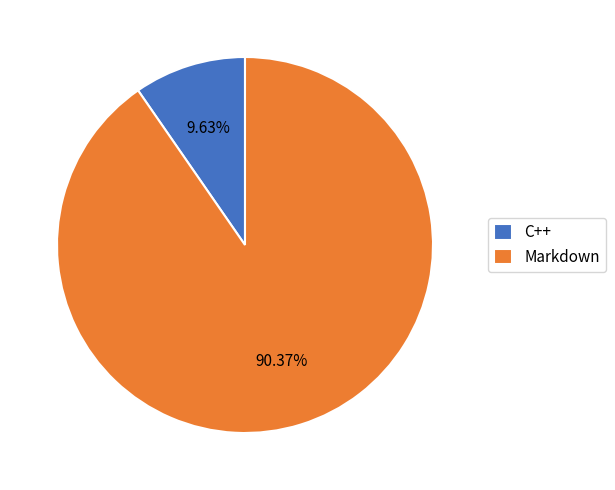

How much of the chart is everything except C++?

90.4%